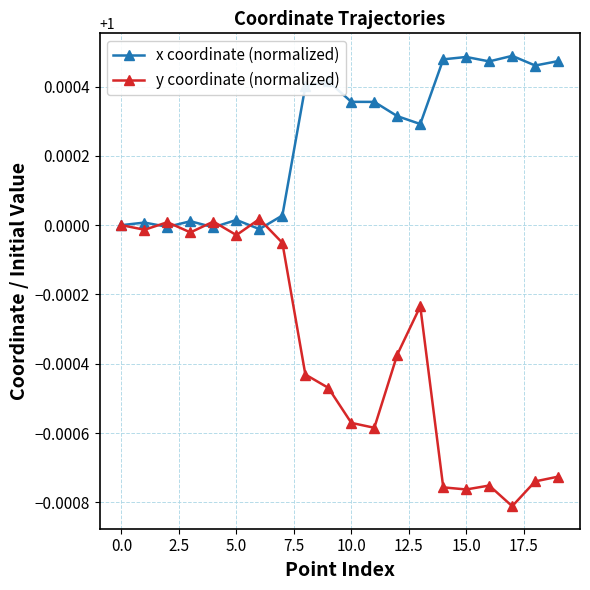

How many lines are shown in the chart?

2